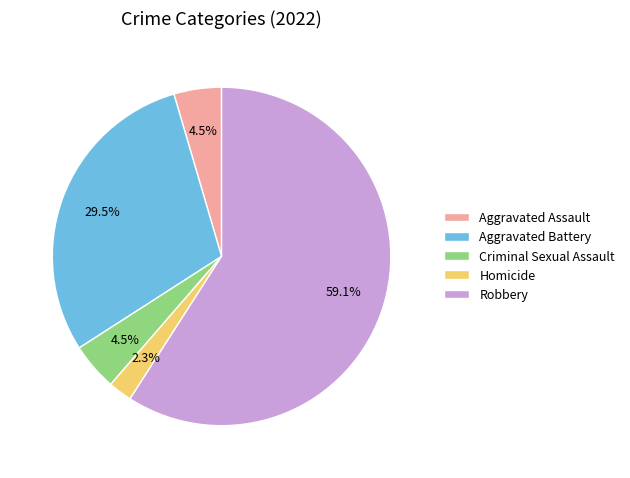

To the nearest percent, what is the difference between the Homicide and Aggravated Assault slice percentages?

2%